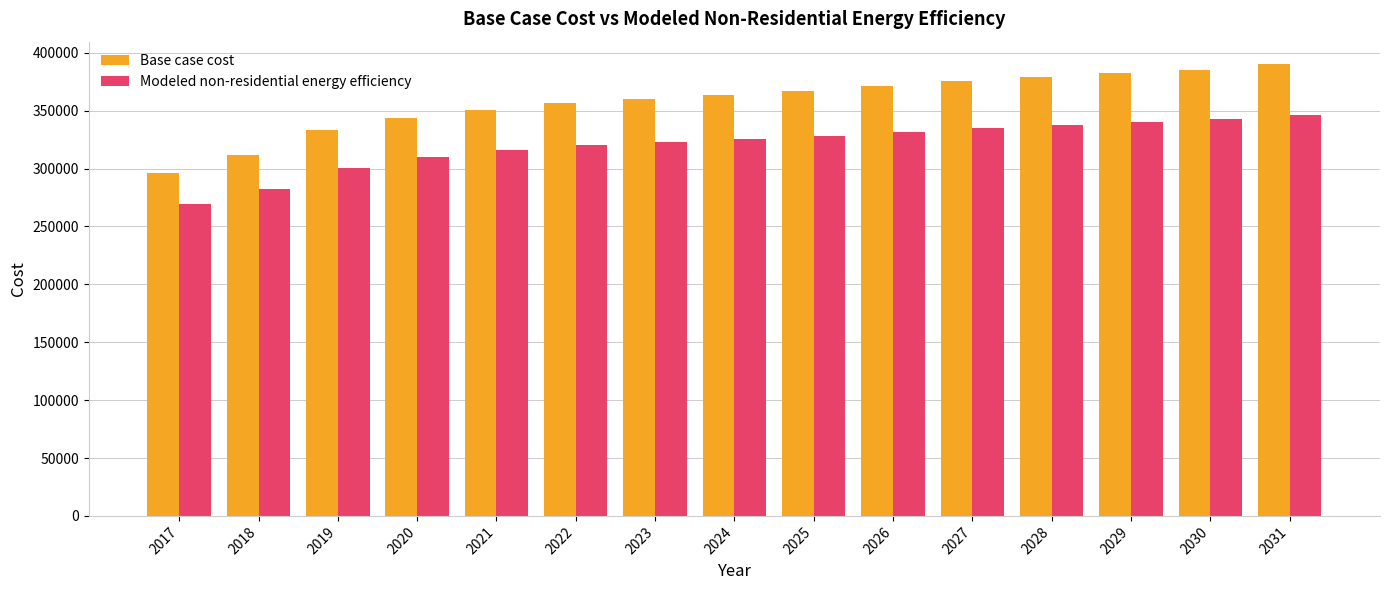

Read the Base case cost value at 2029.

382683.9